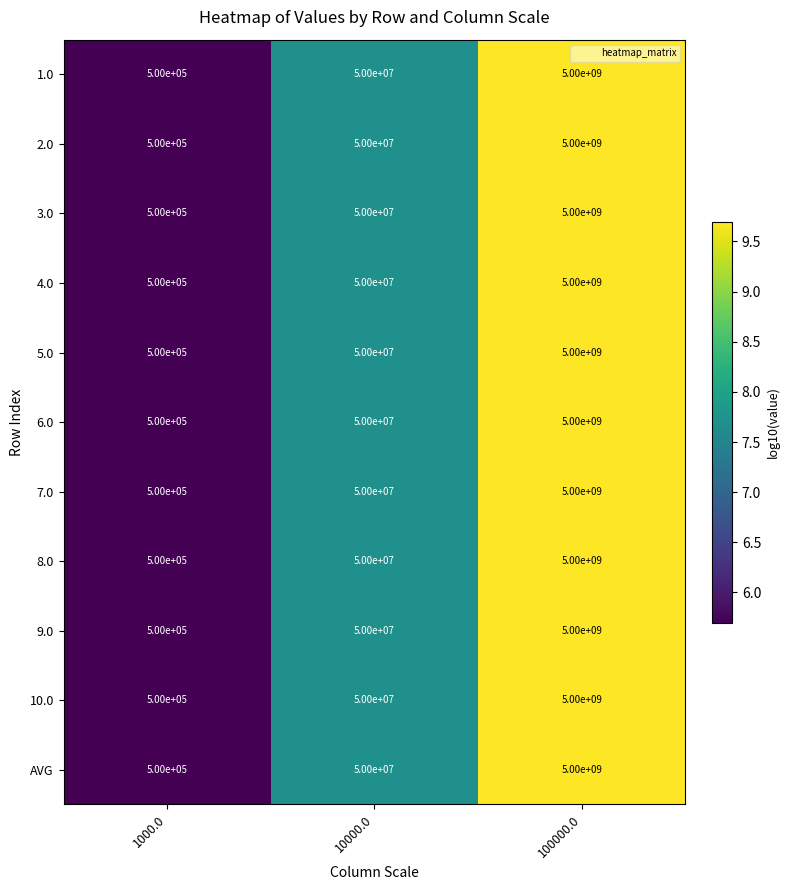

What value does the 2.0 series have at 10000.0, to the nearest 50?

50000000